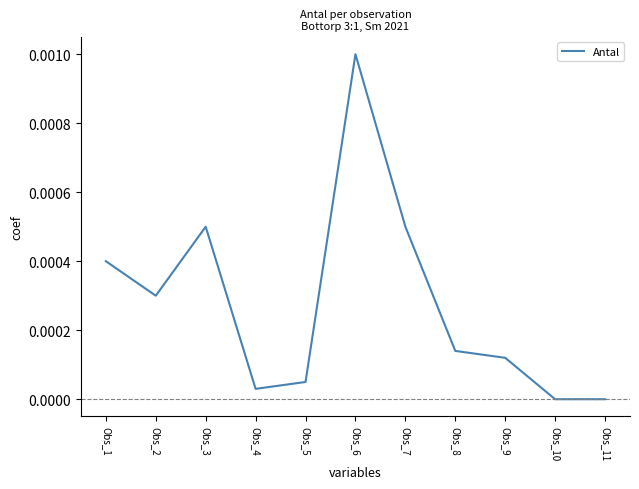

Is it true that the value at Obs_4 is 0.0?

True